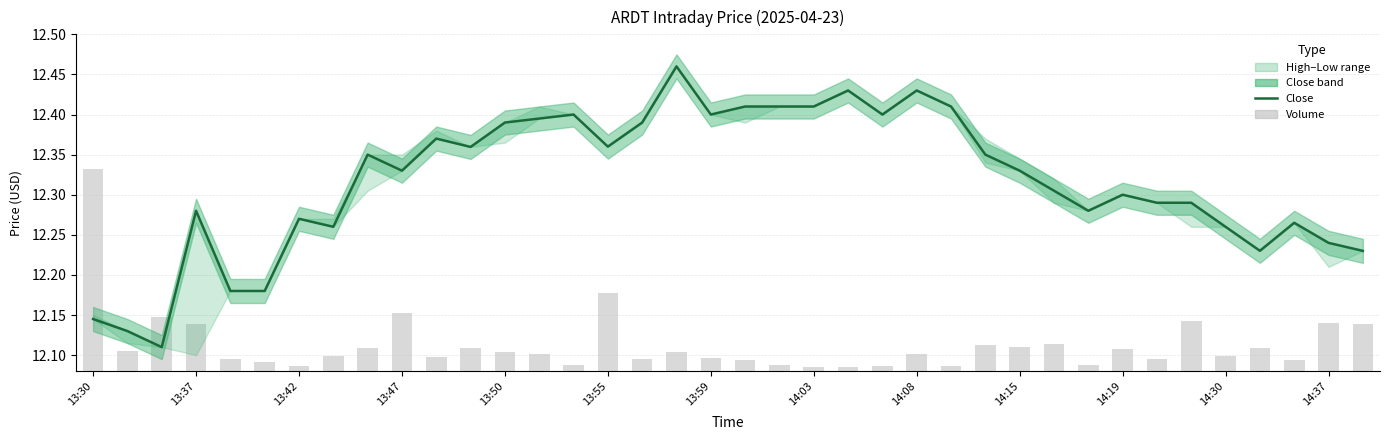

What is the minimum value shown in the chart?

12.1